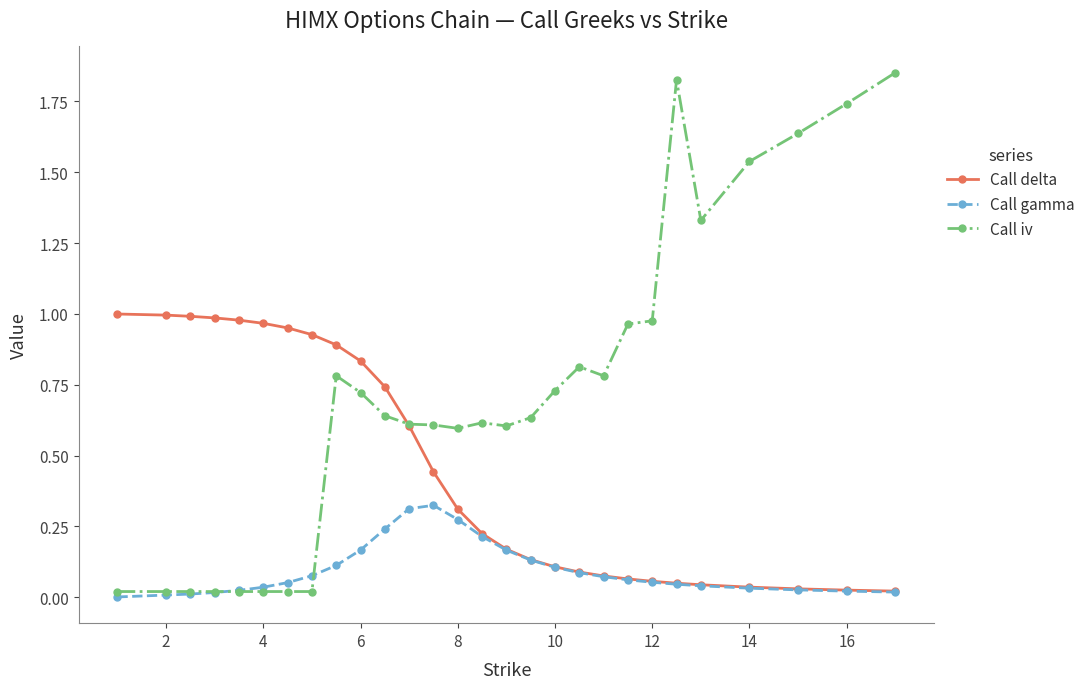

What are all the series names shown in the legend?

Call delta, Call gamma, Call iv